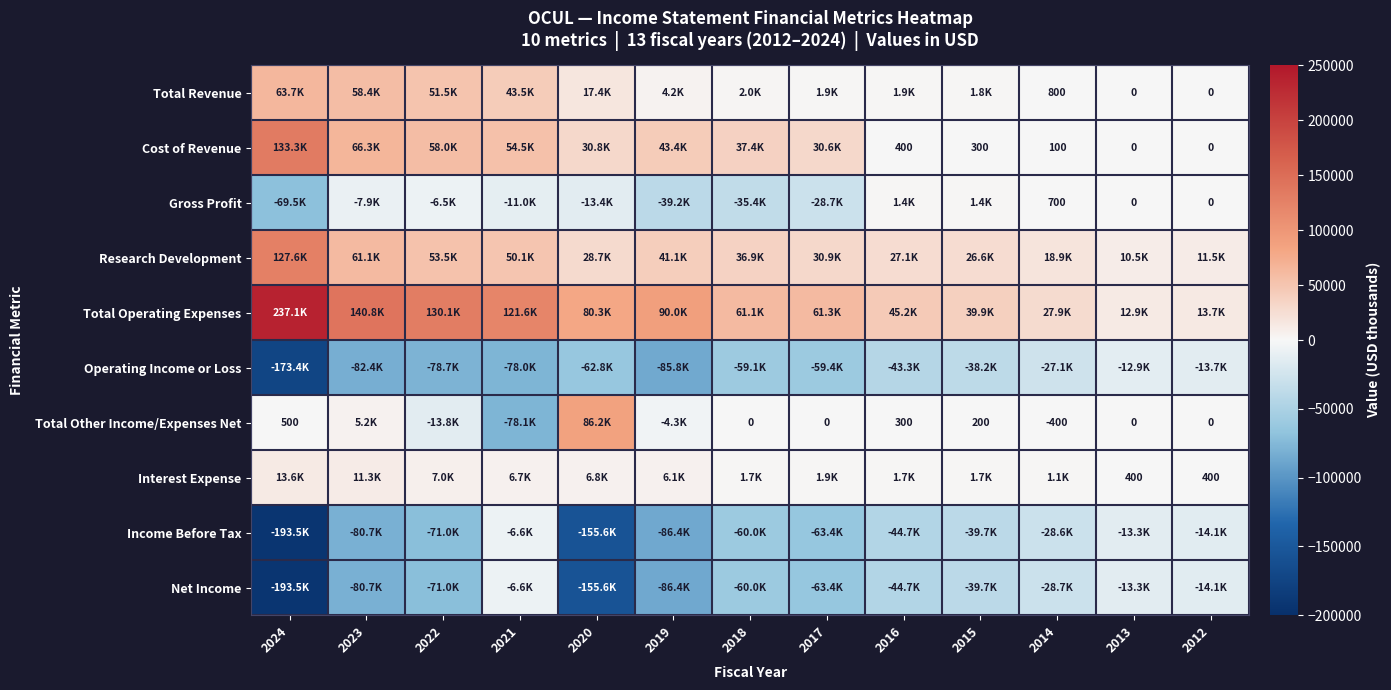

Which category has the highest value across all series?

2024